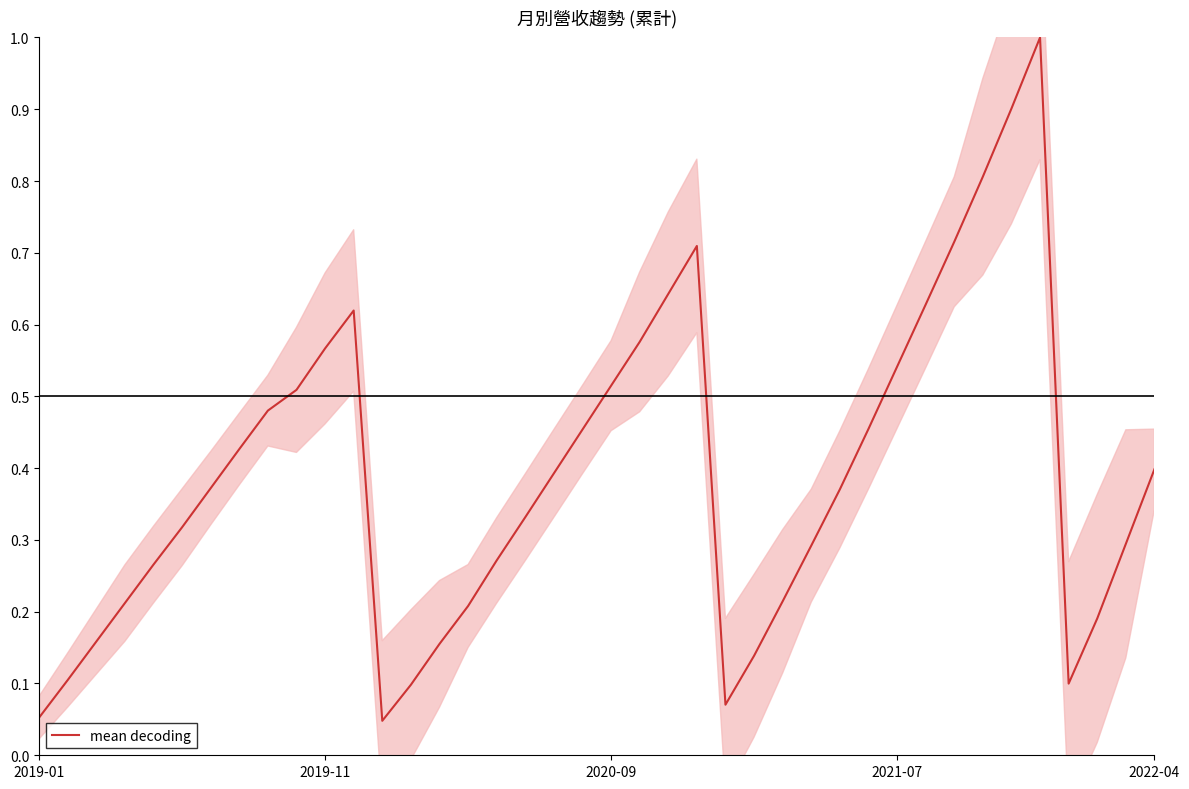

What is the average value?

0.4